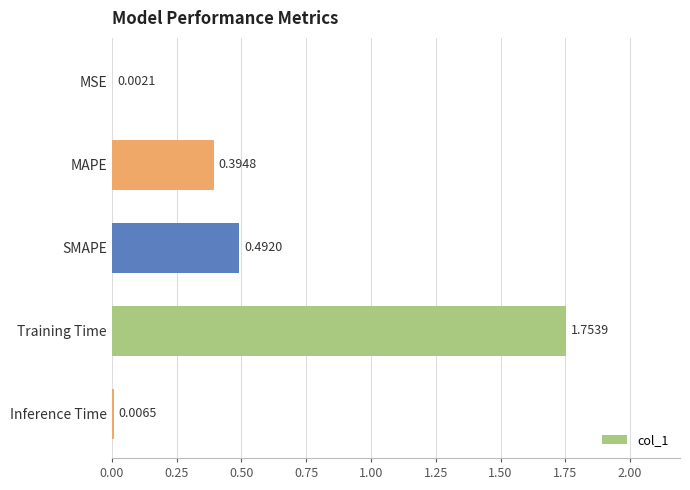

Which label corresponds to the largest value in the chart?

Training Time